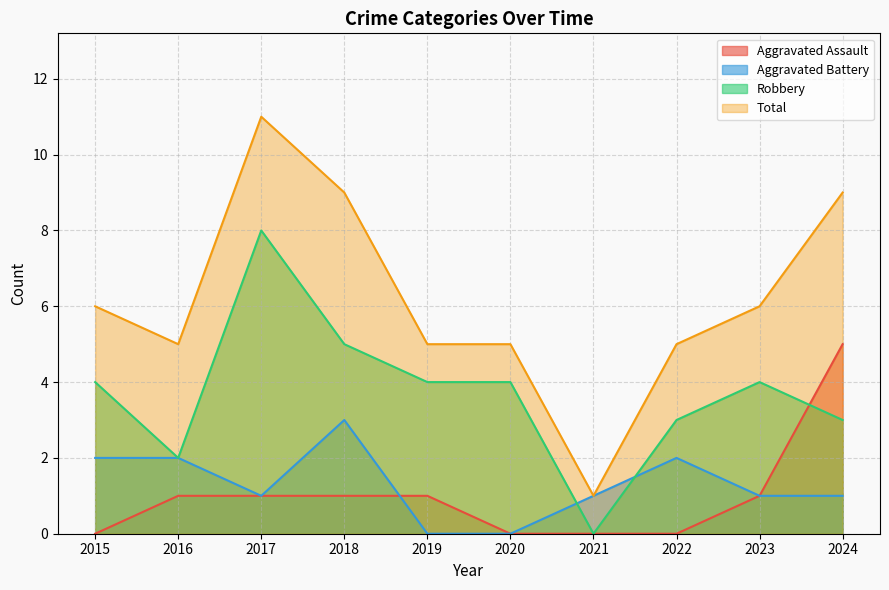

What is the value of the Aggravated Battery point at the 4th from the left?

3